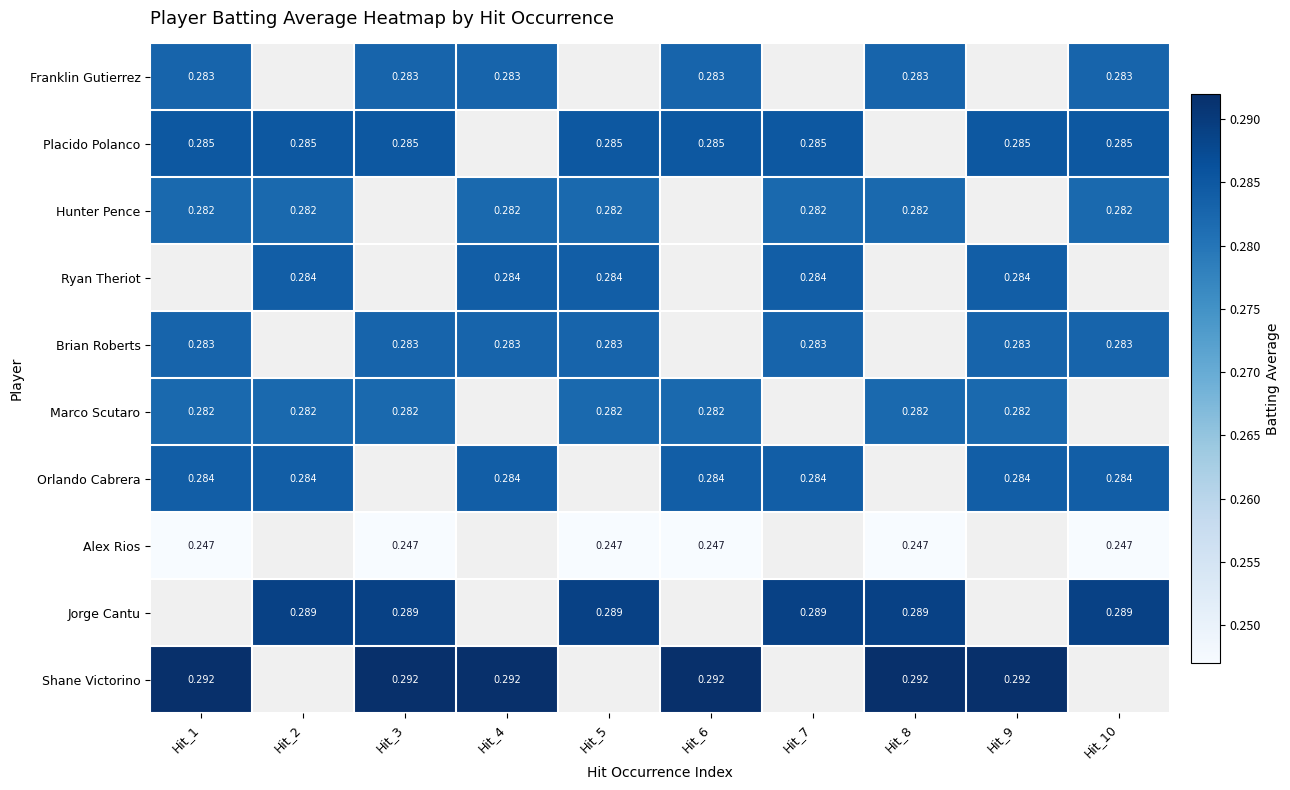

Is the value of Alex Rios at Hit_6 greater than the value of Ryan Theriot at Hit_2?

No